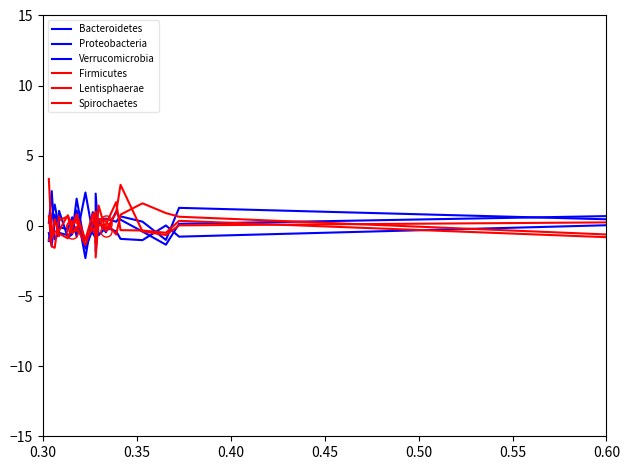

At which category does the chart reach its peak across all series?

0.30